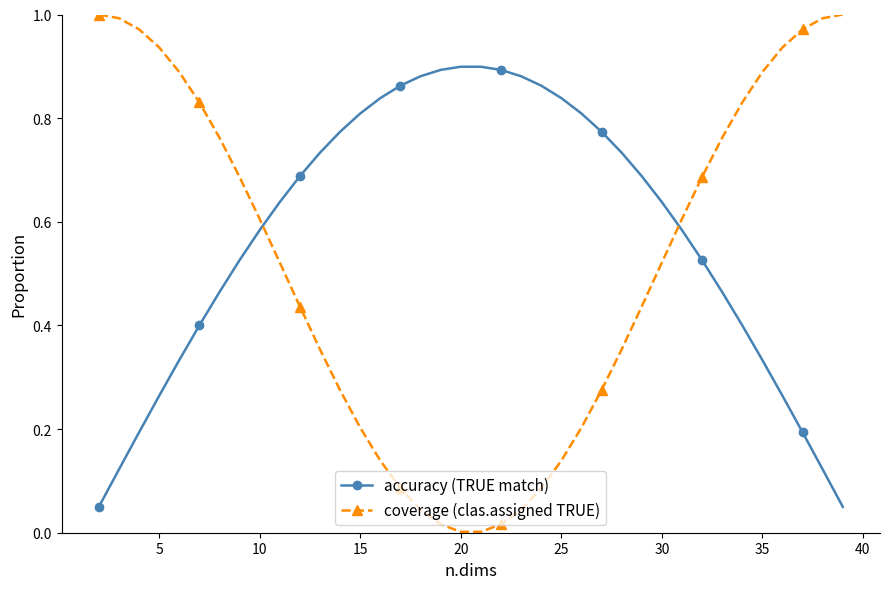

What is the sum of all coverage (clas.assigned TRUE) values?

19.5